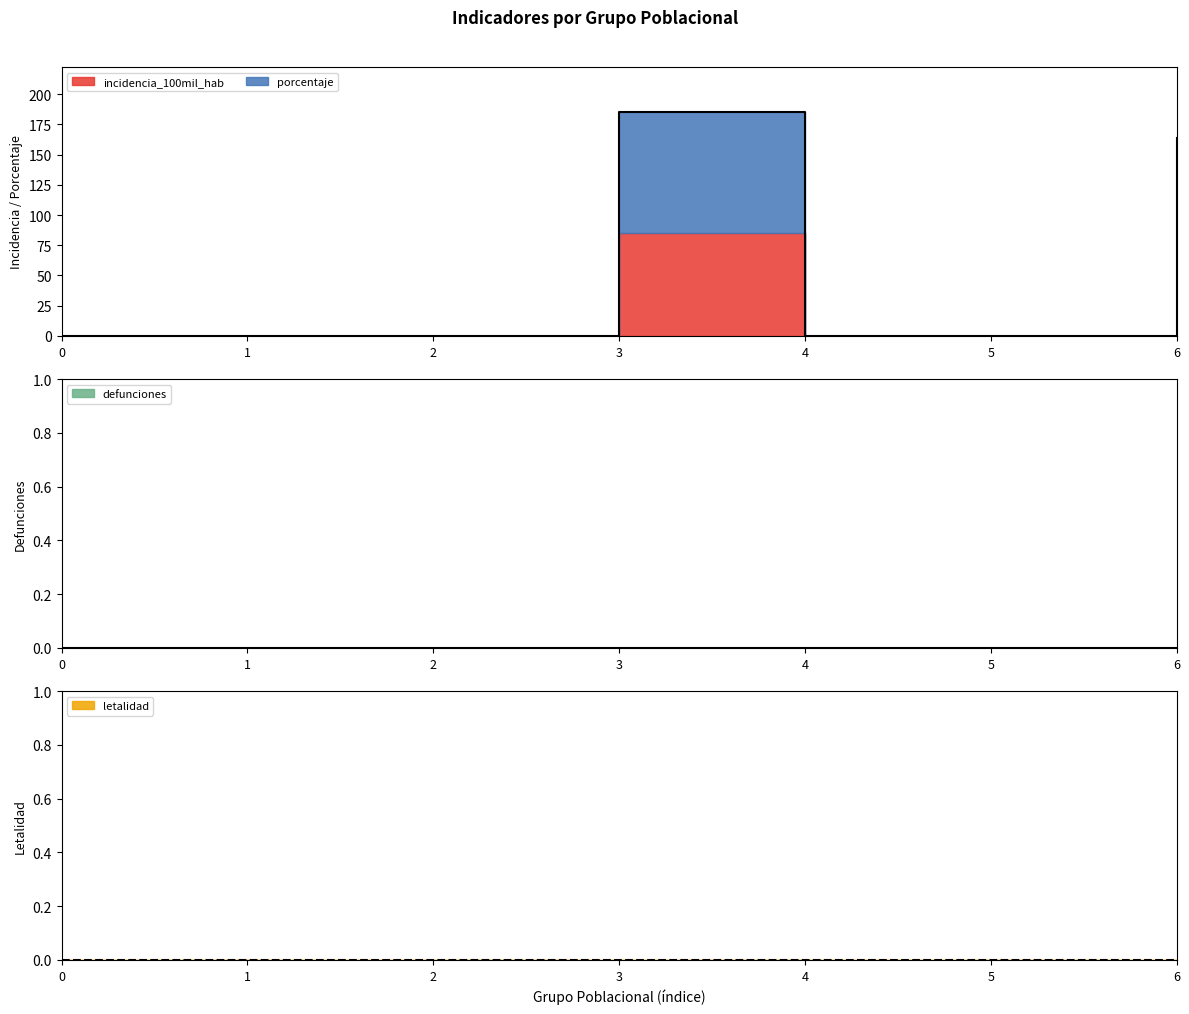

Reading right to left, extract all data points from this chart.

incidencia_100mil_hab: Femenino=63.9	Masculino=0.0	Adulto mayor (60 años a más)=0.0	Adulto (30 a 59 años)=85.5	Joven (18 a 29 años)=0.0	Adolescente (12 a 17 años)=0.0	Niño (0 a 11 años)=0.0
porcentaje: Femenino=100.0	Masculino=0.0	Adulto mayor (60 años a más)=0.0	Adulto (30 a 59 años)=100.0	Joven (18 a 29 años)=0.0	Adolescente (12 a 17 años)=0.0	Niño (0 a 11 años)=0.0
defunciones: Femenino=0.0	Masculino=0.0	Adulto mayor (60 años a más)=0.0	Adulto (30 a 59 años)=0.0	Joven (18 a 29 años)=0.0	Adolescente (12 a 17 años)=0.0	Niño (0 a 11 años)=0.0
letalidad: Femenino=0.0	Masculino=0.0	Adulto mayor (60 años a más)=0.0	Adulto (30 a 59 años)=0.0	Joven (18 a 29 años)=0.0	Adolescente (12 a 17 años)=0.0	Niño (0 a 11 años)=0.0